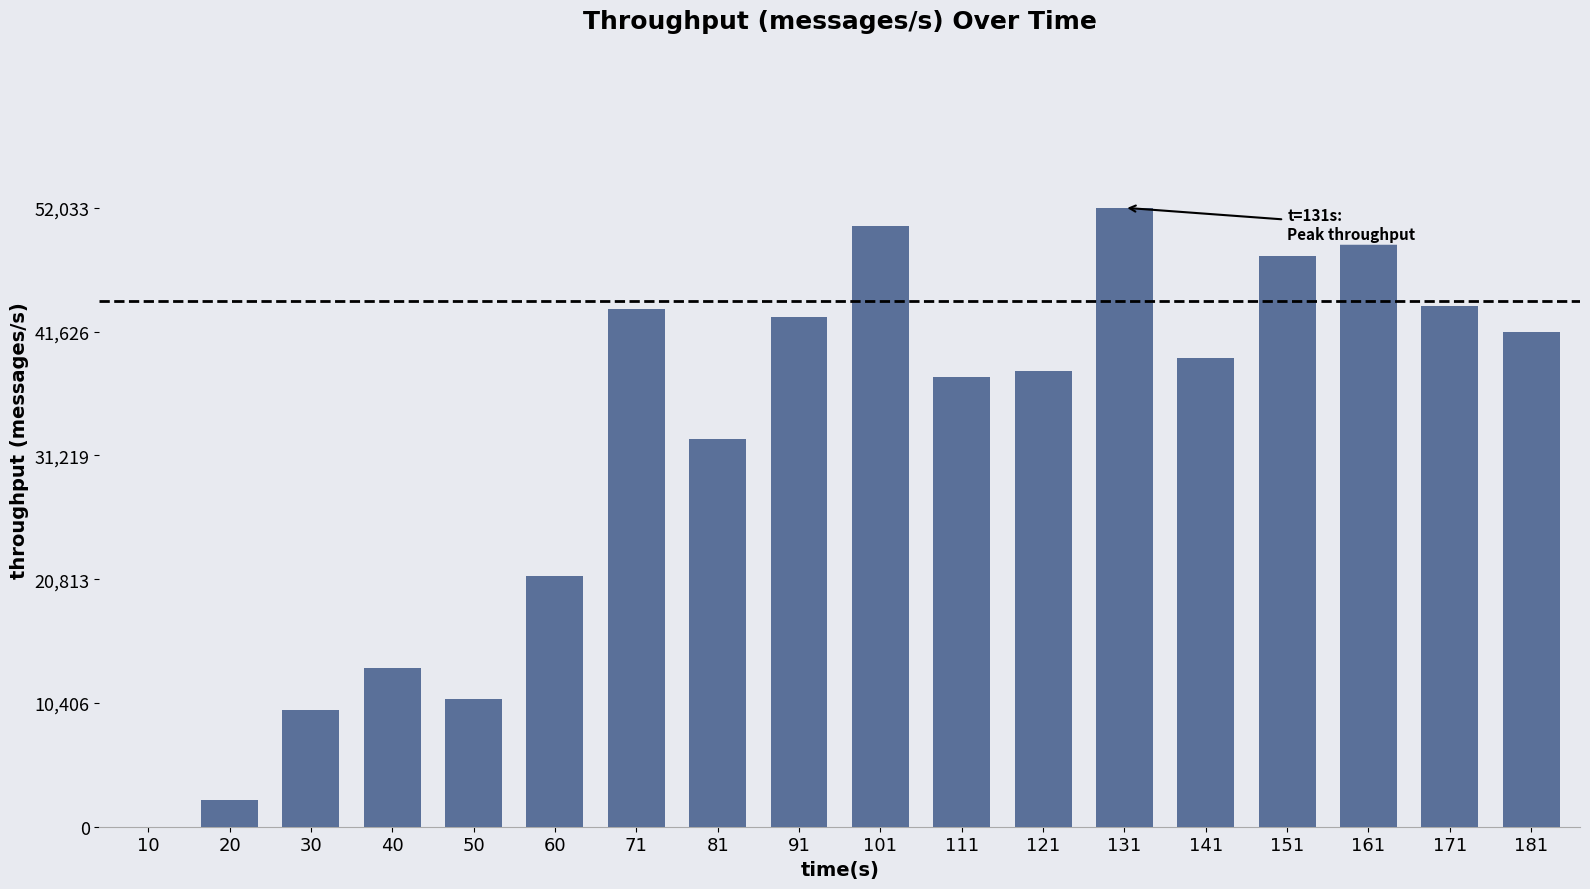

What is the maximum value shown in the chart?

52033